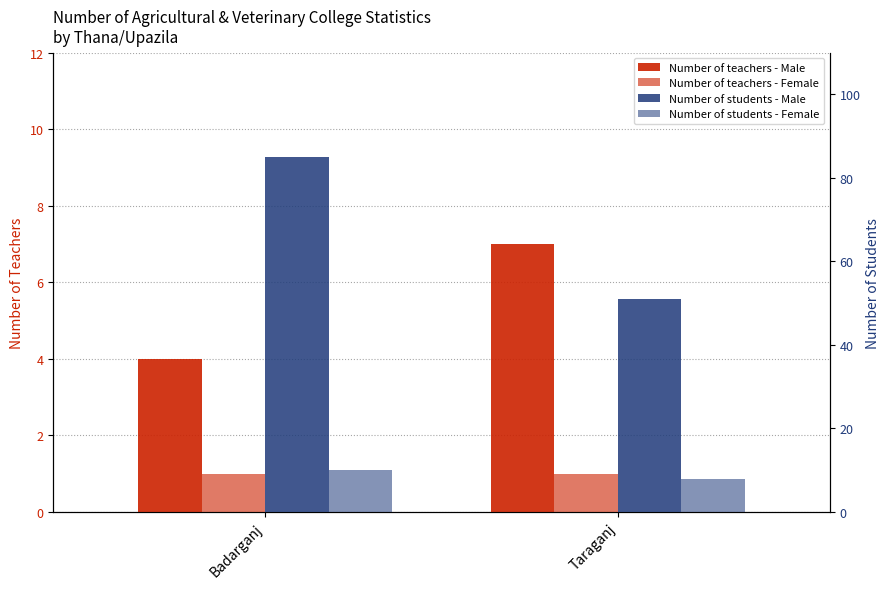

What is the label of the 2nd bar from the right?

Badarganj